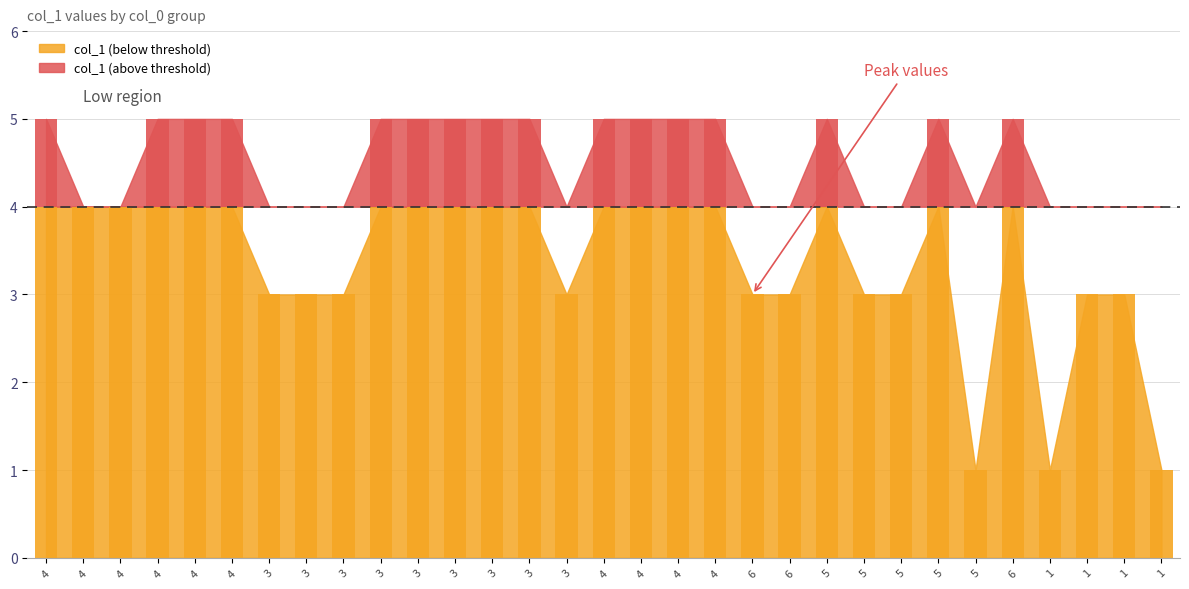

Rank the categories by value from lowest to highest.

5, 1, 1, 3, 3, 3, 3, 6, 6, 5, 5, 1, 1, 4, 4, 4, 4, 4, 4, 3, 3, 3, 3, 3, 4, 4, 4, 4, 5, 5, 6